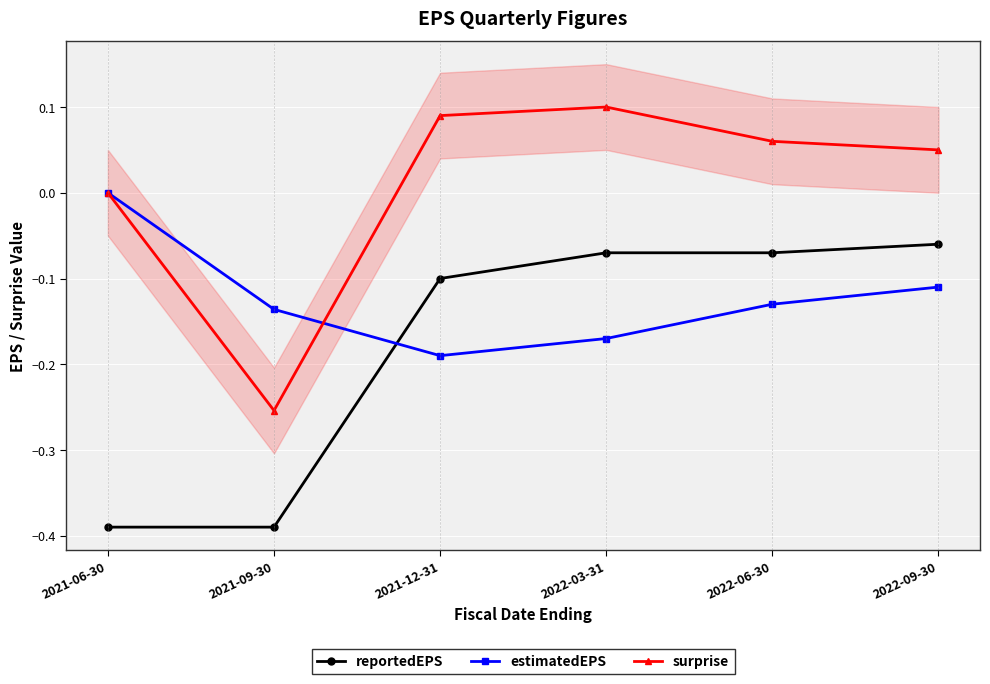

What are all the series names shown in the legend?

reportedEPS, estimatedEPS, surprise